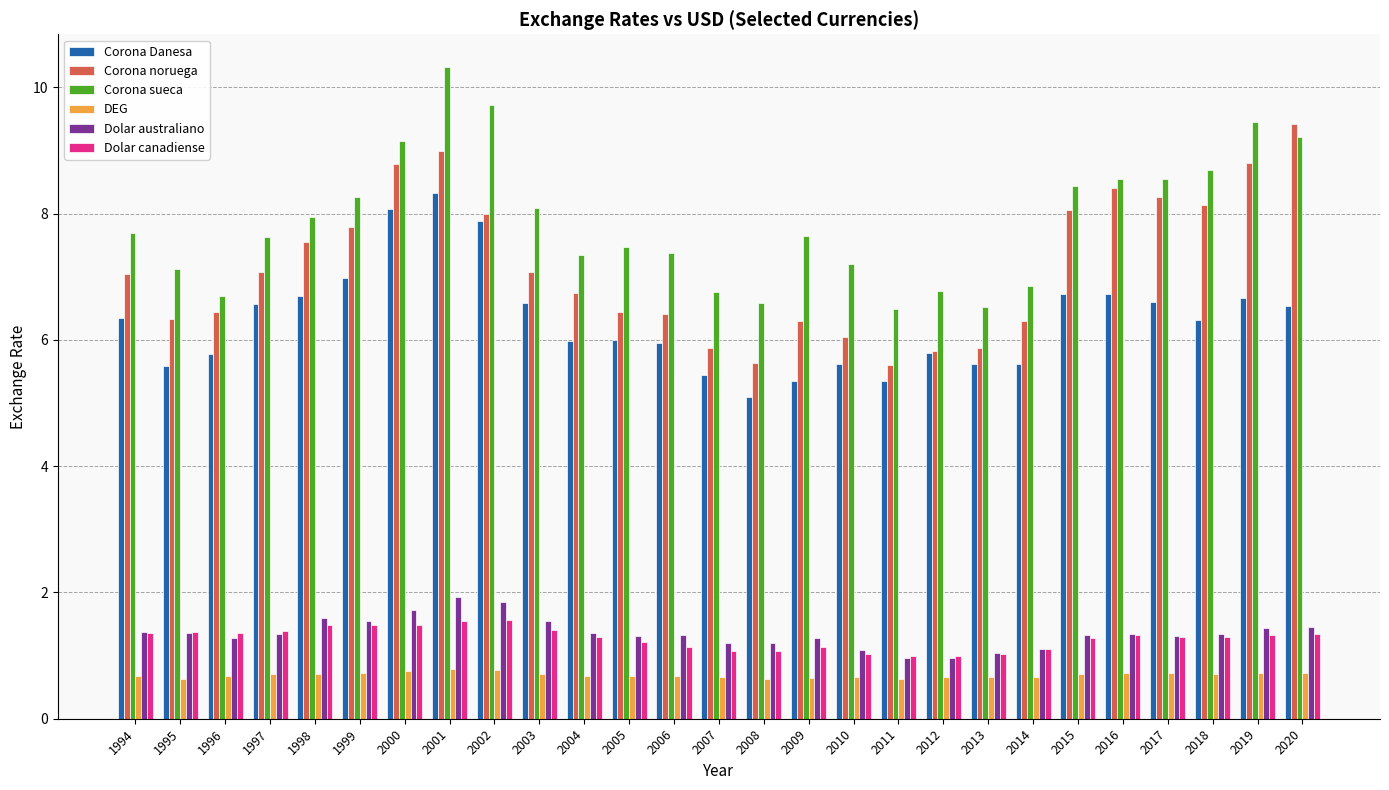

What is the spread (max minus min) of values at 1999?

7.5